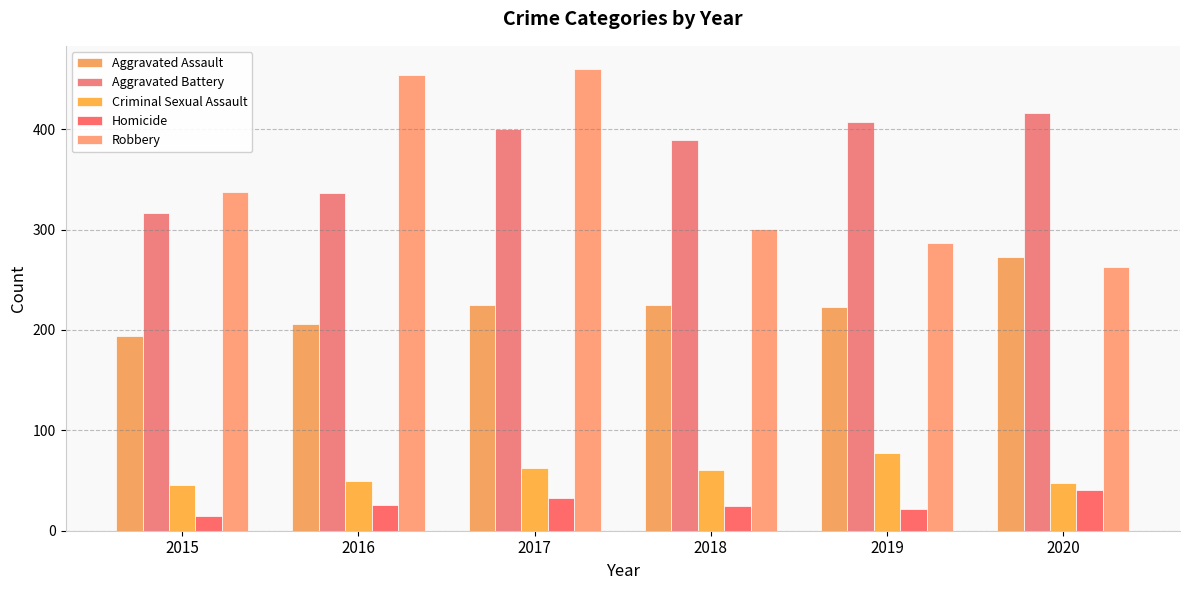

How many bars are there in each group?

5